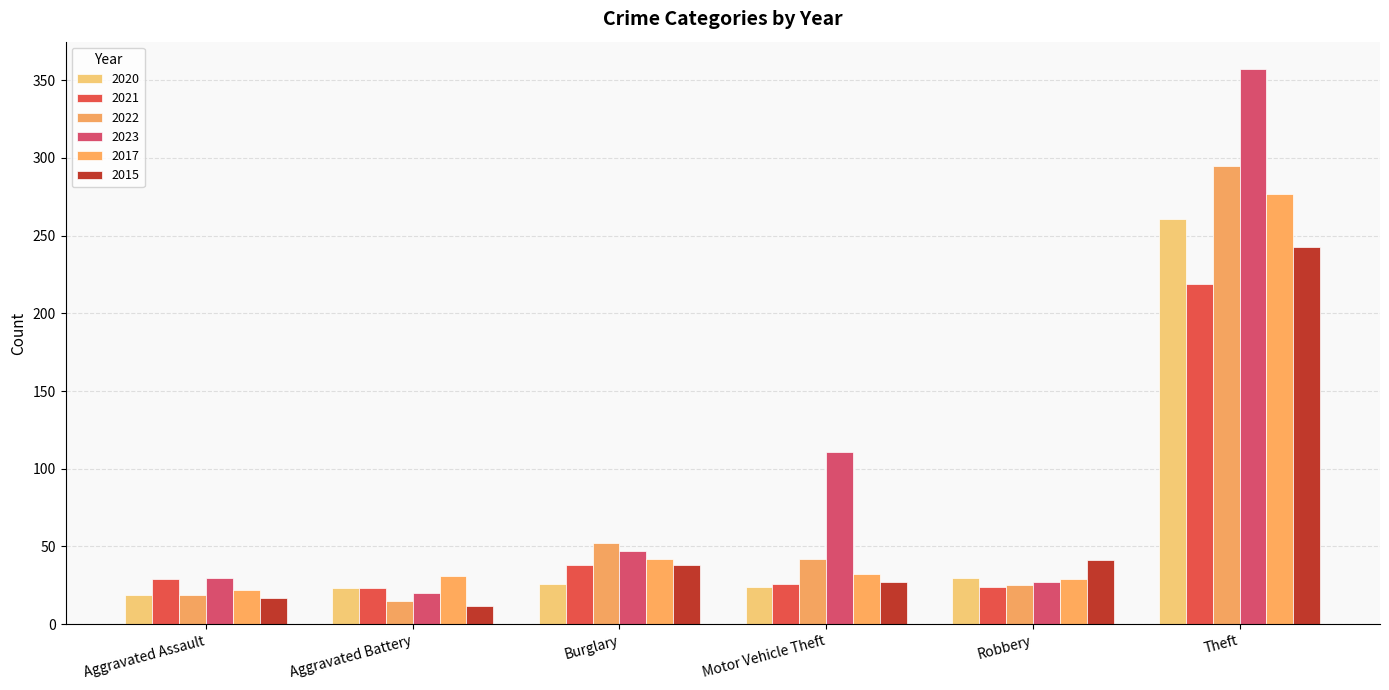

What is the maximum value for 2020?

261